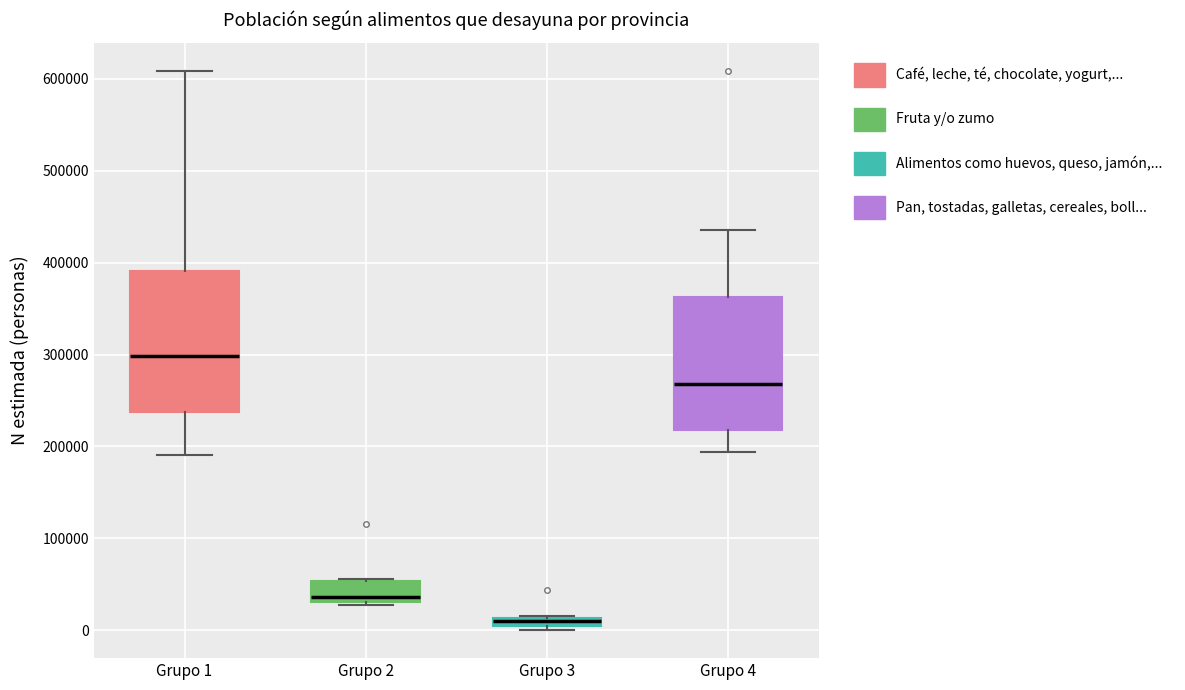

Where is the lower edge of the box for Grupo 3 on the y-axis? The values are not printed on the chart, so give them approximately, as read against the axis.

0